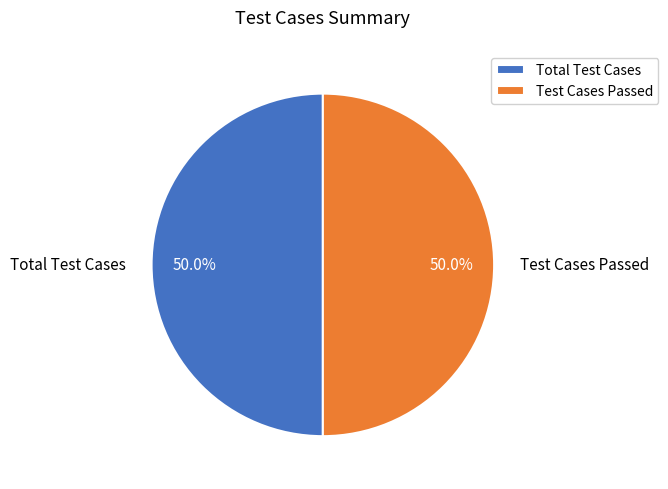

What percentage is NOT represented by Total Test Cases?

50.0%